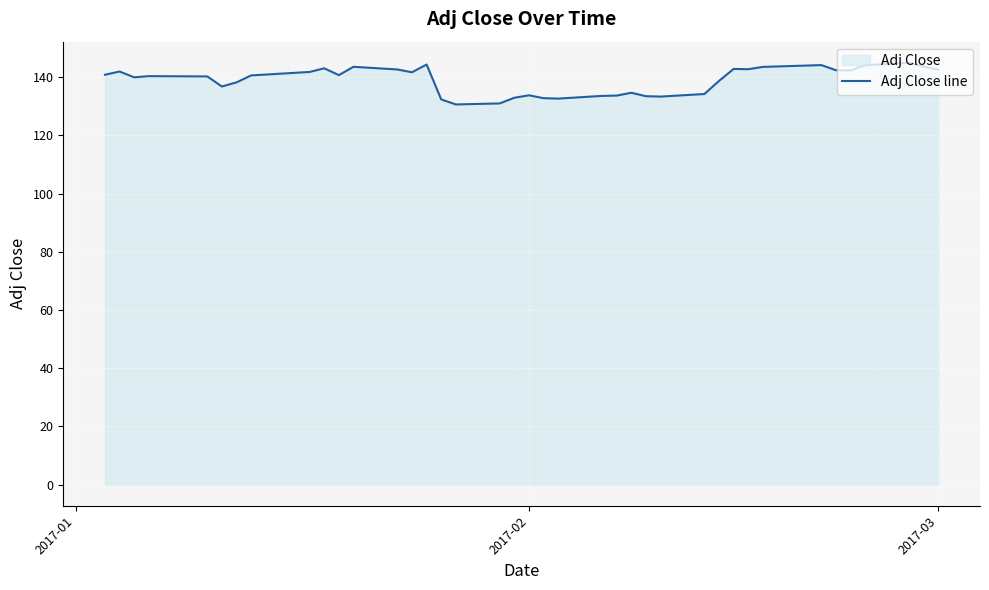

How many data points are less than 140?

17